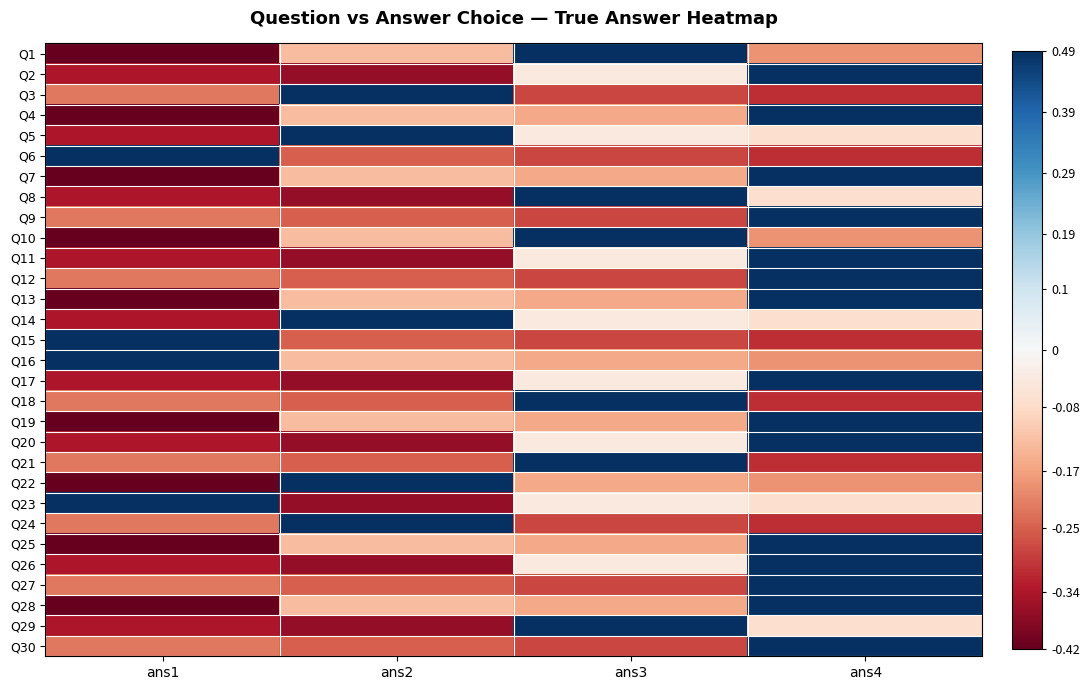

At how many categories does at least one series exceed 0?

4